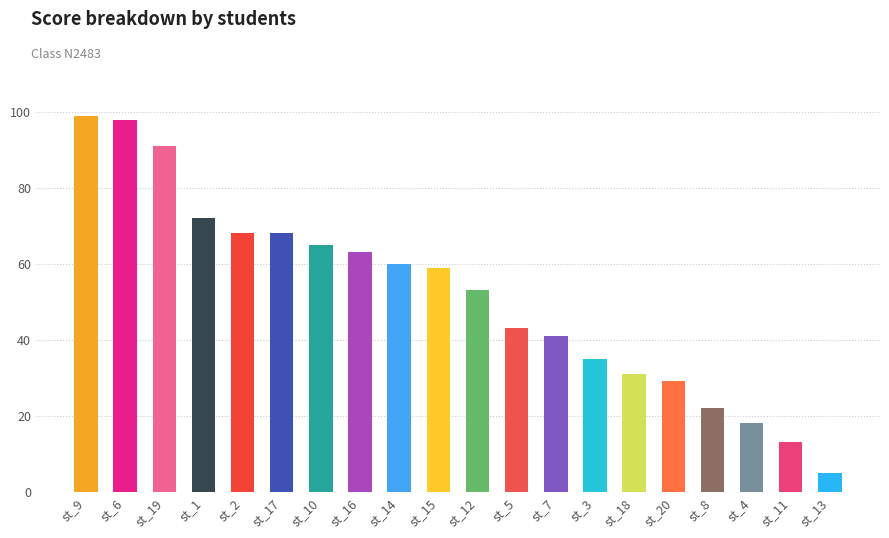

Count the number of categories in the chart.

20